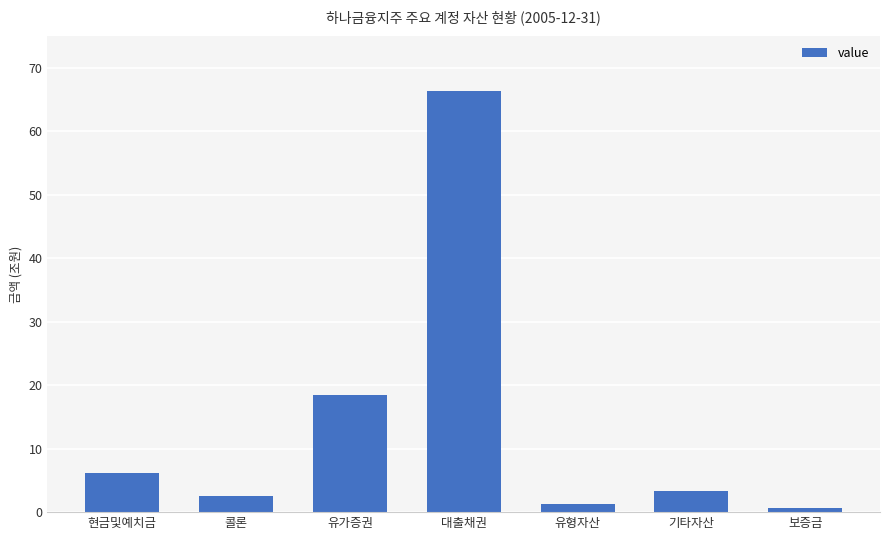

What is the sum of all values?

99.1